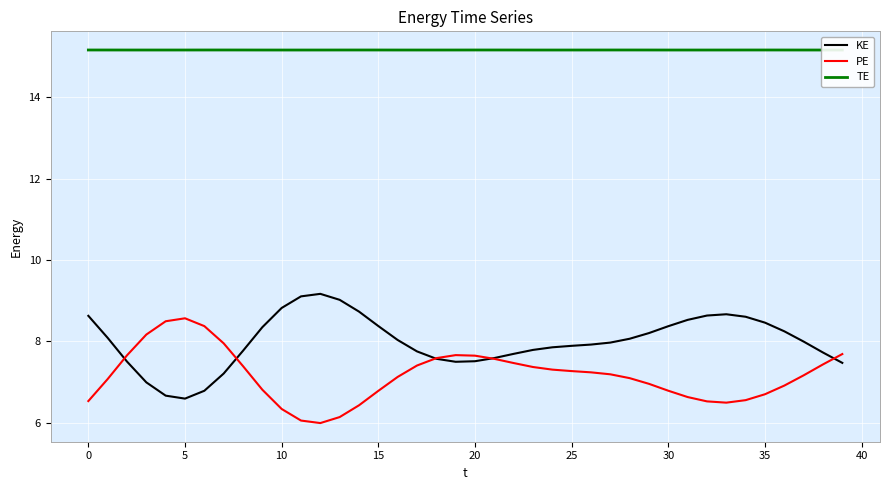

What are all the series names shown in the legend?

KE, PE, TE